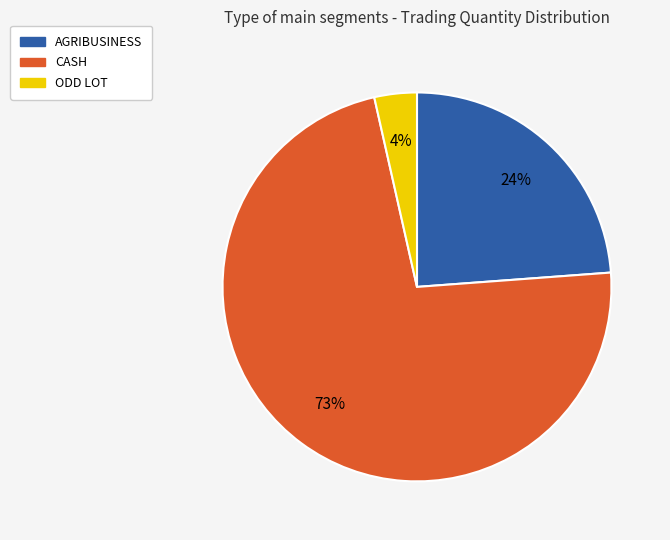

To the nearest percent, what is the average slice percentage?

33%